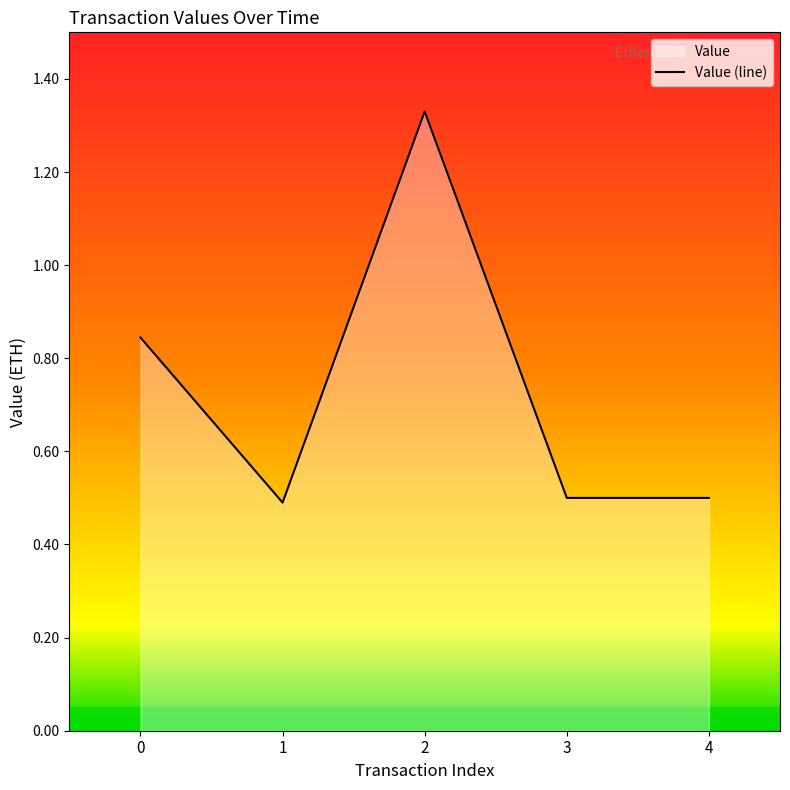

What is the value of the 4th point from the left?

0.5